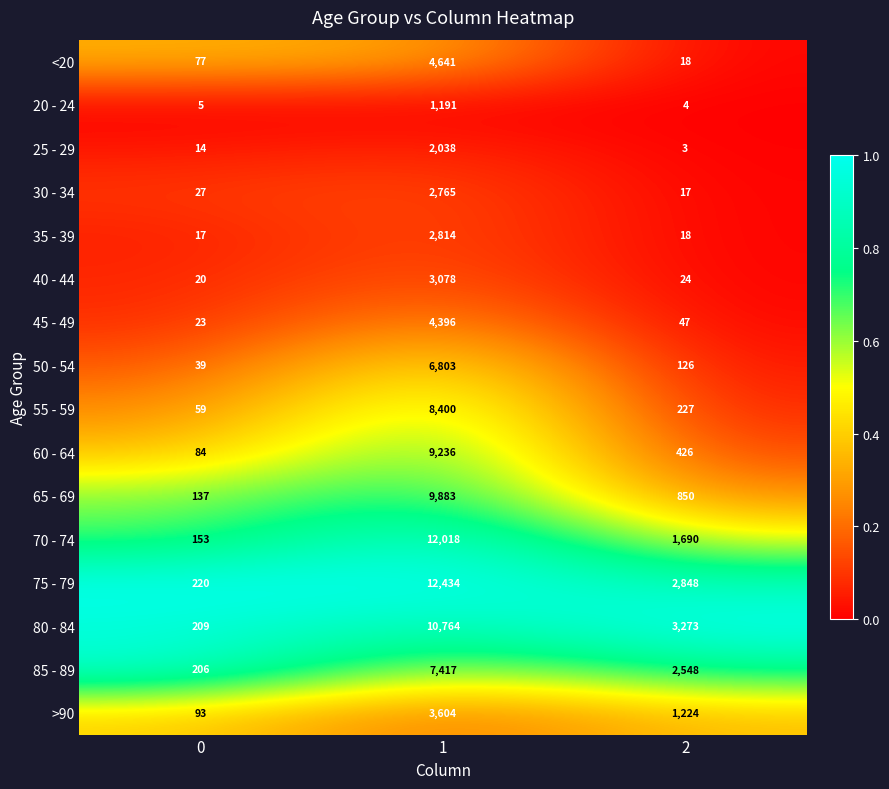

Is it true that 25 - 29 equals 3406 at 1?

False